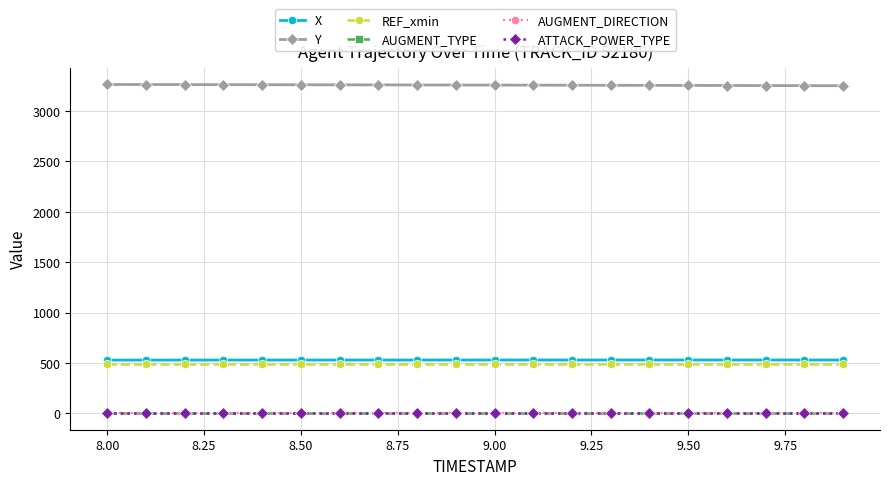

What is the maximum value shown in the chart?

3262.5